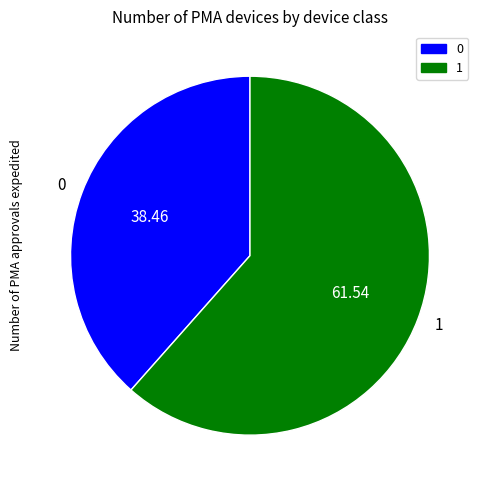

True or false: 1 accounts for 62% of the total.

True